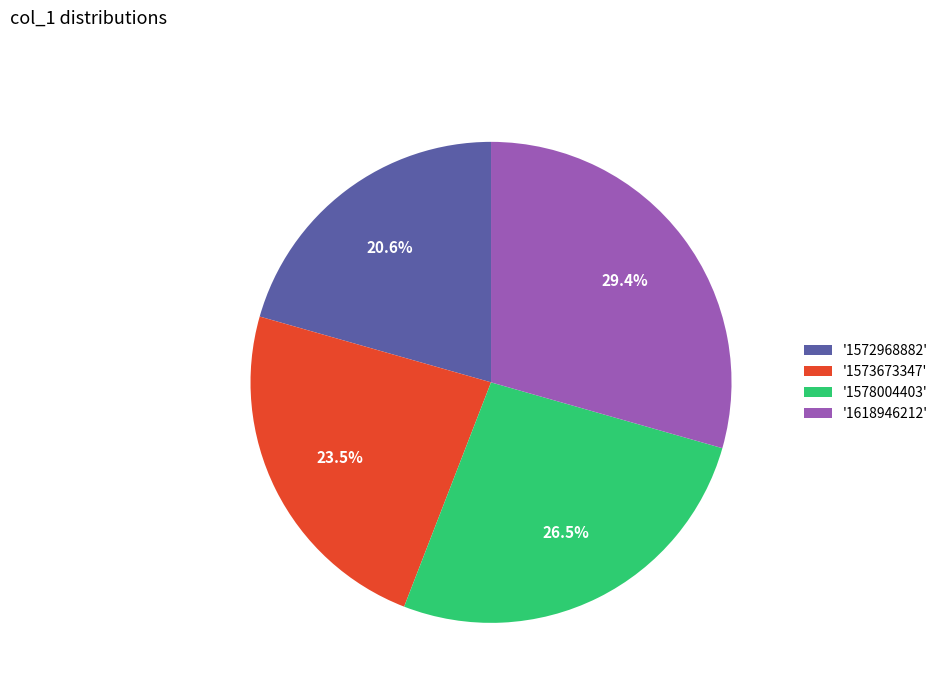

Combined, what portion of the pie is '1573673347' and '1572968882'?

44.1%